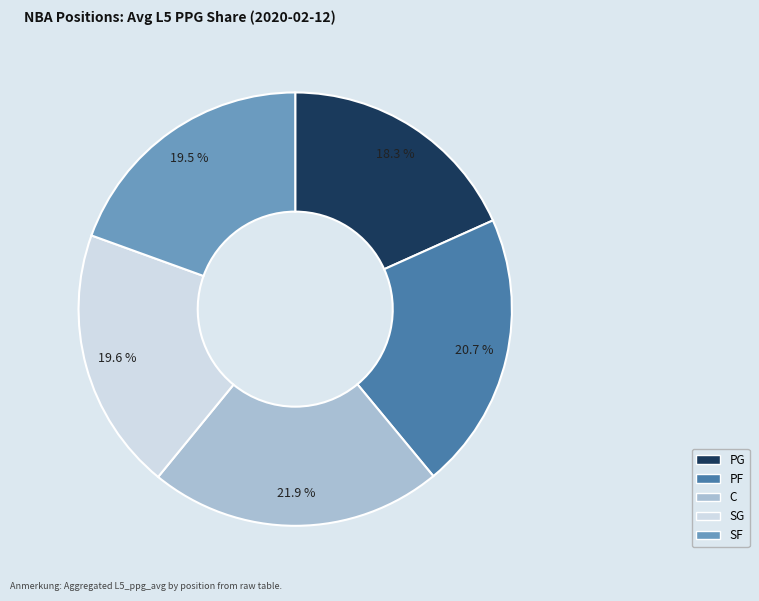

Count the number of slices in the pie.

5